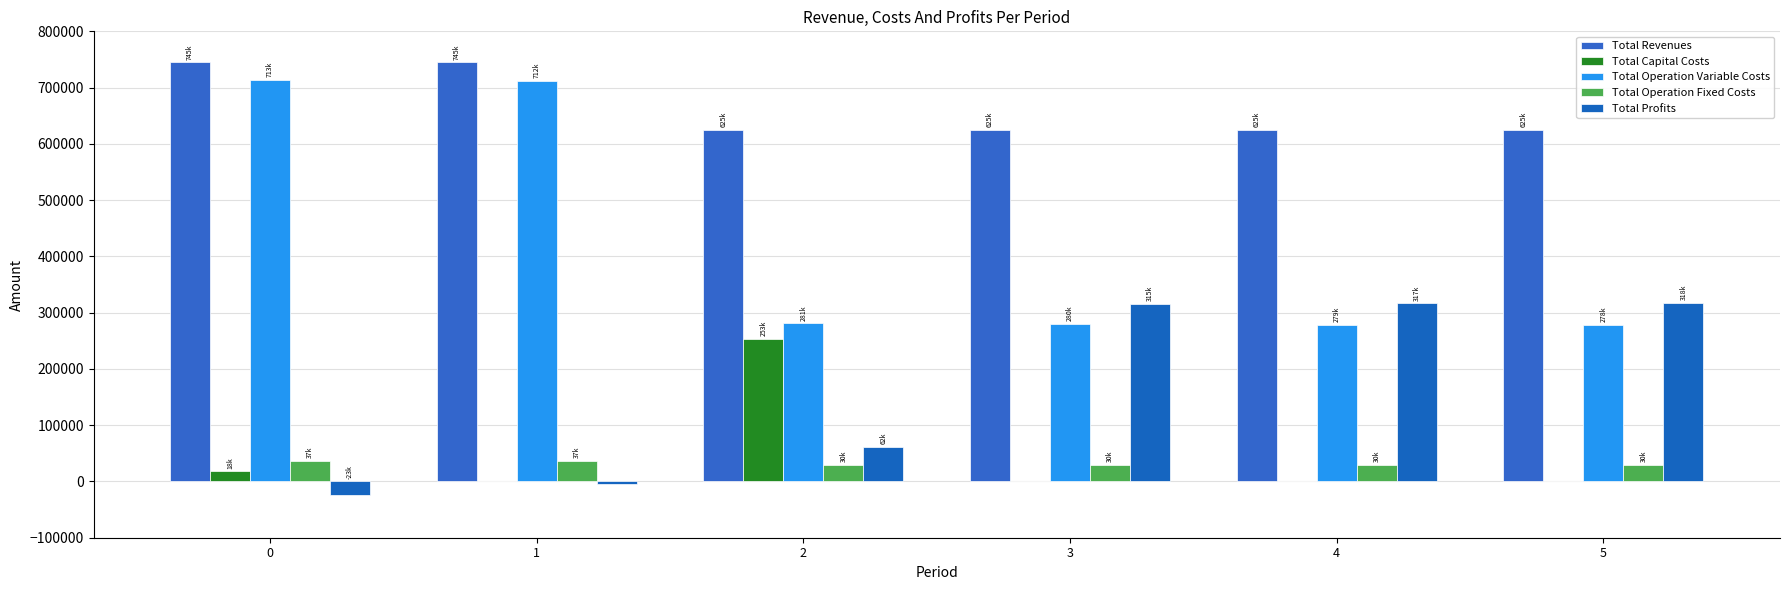

What is the sum of all Total Revenues values?

3988889.5